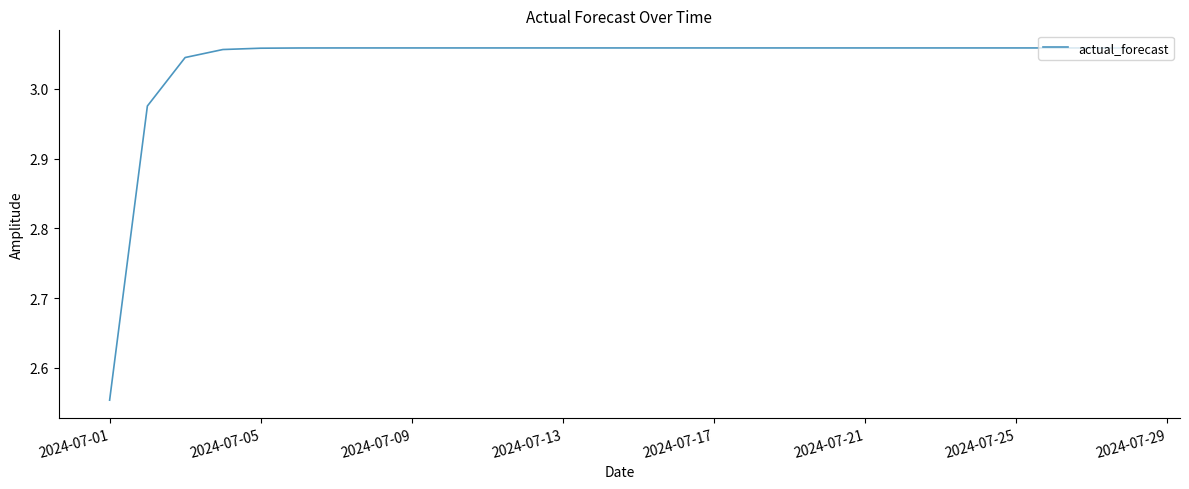

At which label is the value closest to 2?

2024-07-01